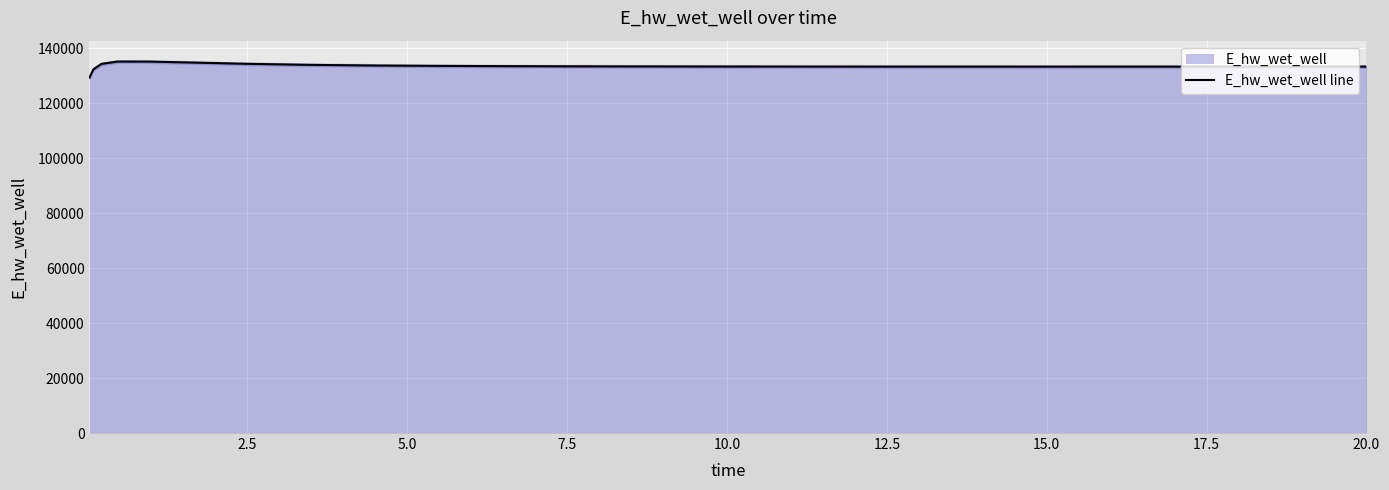

What is the sum of all values?

3335491.6